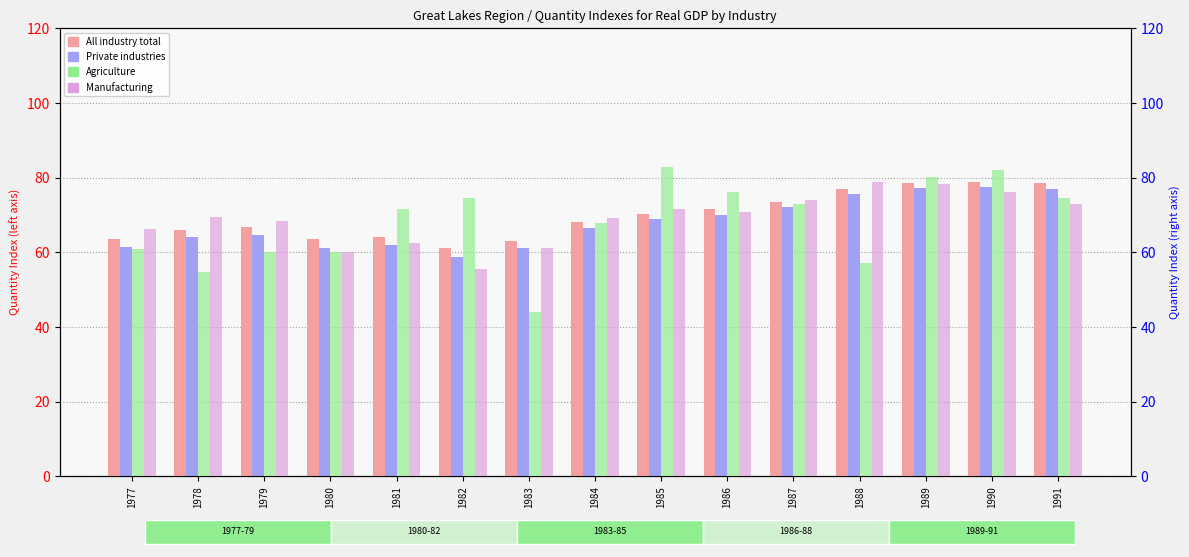

Reading left to right, what are all the values shown in this chart?

All industry total: 1977=63.5	1978=66.1	1979=66.8	1980=63.5	1981=64.0	1982=61.1	1983=63.1	1984=68.1	1985=70.4	1986=71.5	1987=73.5	1988=77.0	1989=78.6	1990=79.0	1991=78.6
Private industries: 1977=61.5	1978=64.1	1979=64.8	1980=61.2	1981=61.9	1982=58.8	1983=61.0	1984=66.5	1985=68.8	1986=70.0	1987=72.0	1988=75.7	1989=77.3	1990=77.5	1991=77.0
Agriculture: 1977=60.8	1978=54.6	1979=60.1	1980=60.1	1981=71.7	1982=74.6	1983=44.2	1984=67.8	1985=82.9	1986=76.1	1987=73.1	1988=57.2	1989=80.2	1990=82.1	1991=74.6
Manufacturing: 1977=66.2	1978=69.3	1979=68.3	1980=60.2	1981=62.4	1982=55.7	1983=61.2	1984=69.2	1985=71.7	1986=70.8	1987=73.9	1988=78.9	1989=78.3	1990=76.3	1991=73.1